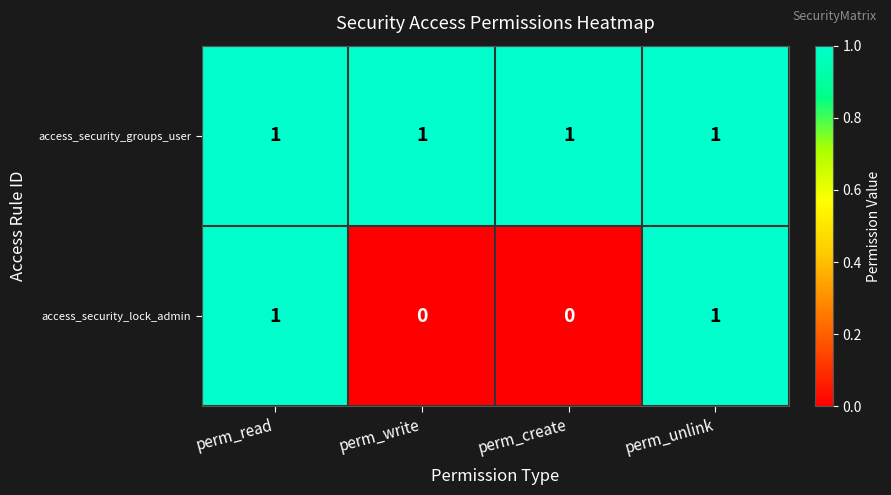

Which series has the largest range (max minus min)?

access_security_lock_admin